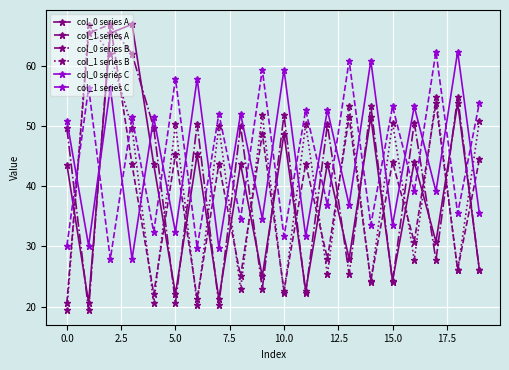

What is the value of the col_0 series C point at the 12th from the left?

31.7